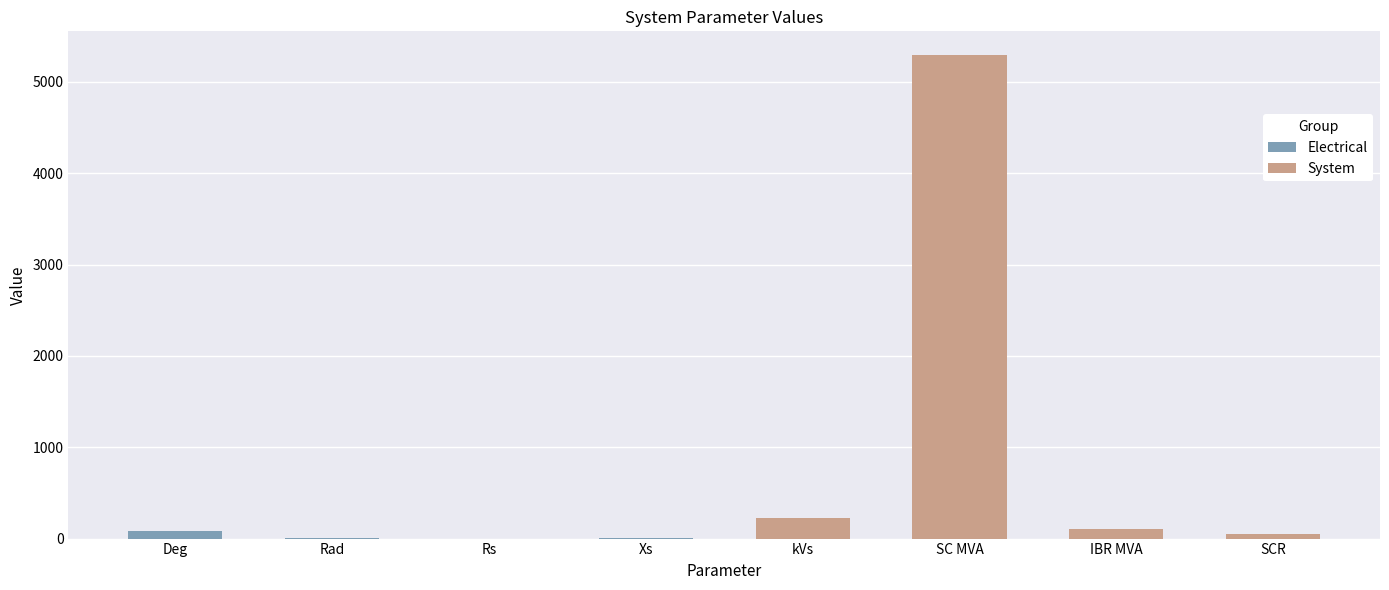

What is the difference between the System values at IBR MVA and kVs?

130.0